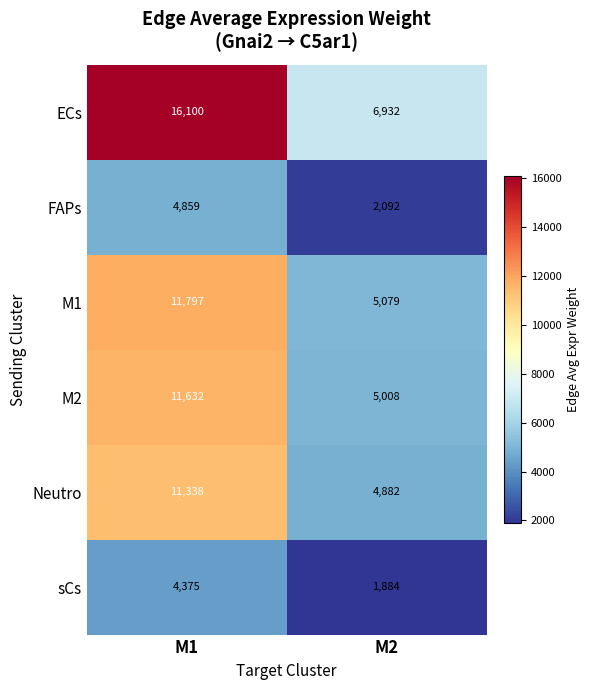

What is the difference between the maximum and minimum values in the M2 series?

6624